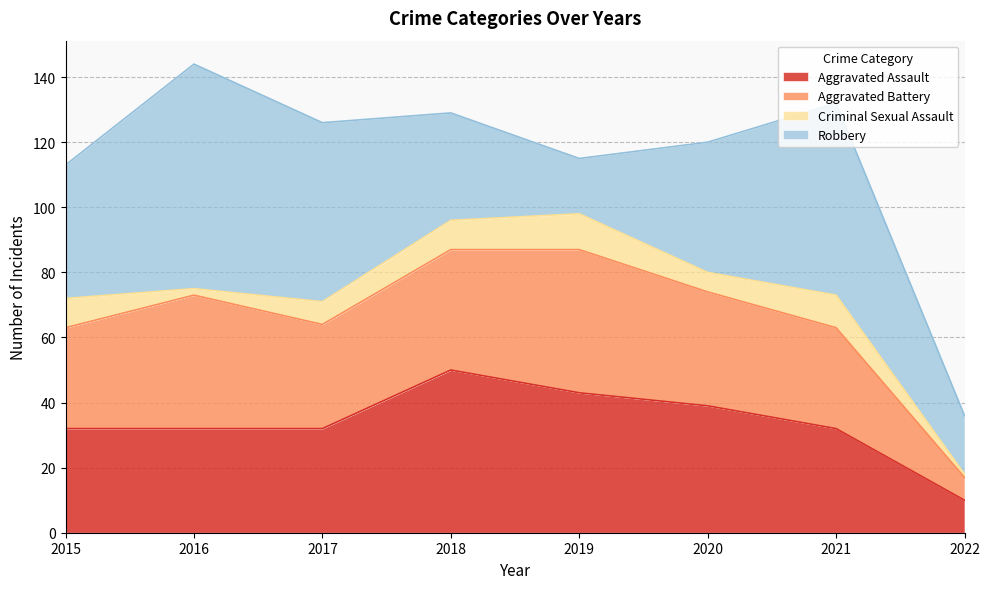

What is the average value of the Criminal Sexual Assault series?

7